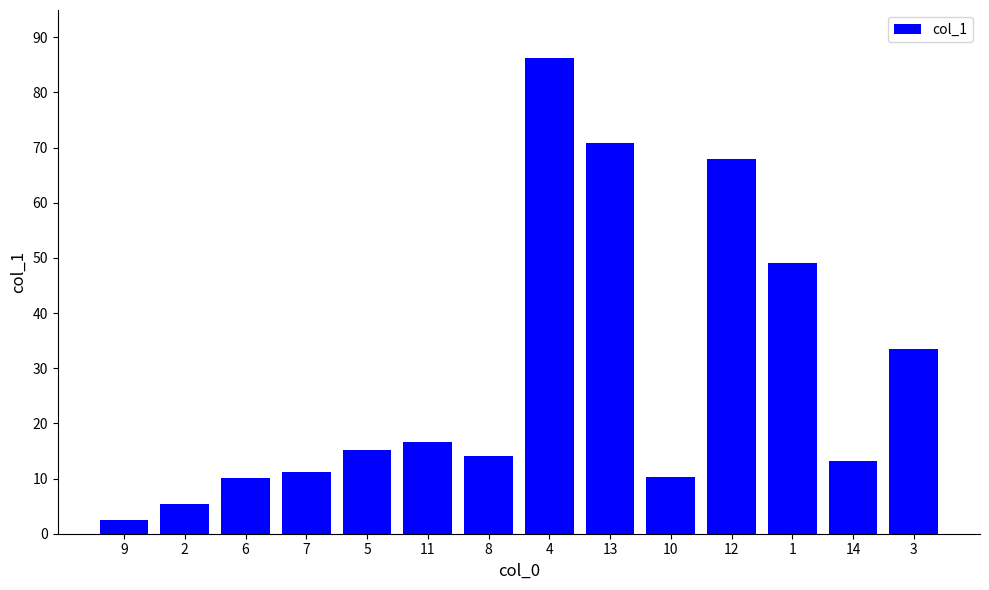

Which label corresponds to the largest value in the chart?

4